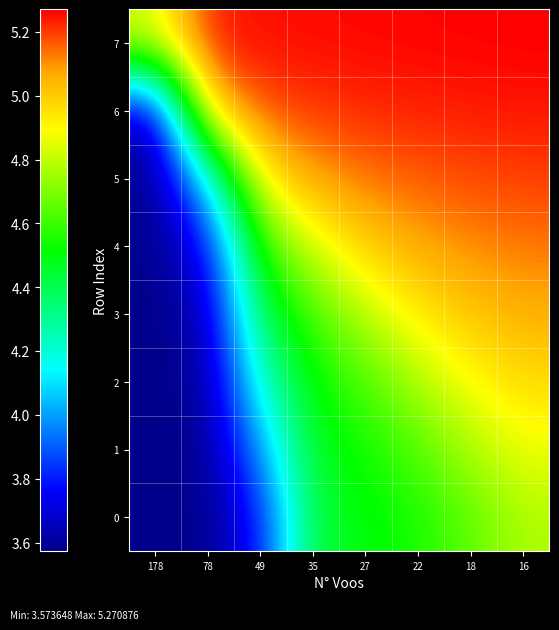

Which has a higher value, 49 or 35?

35